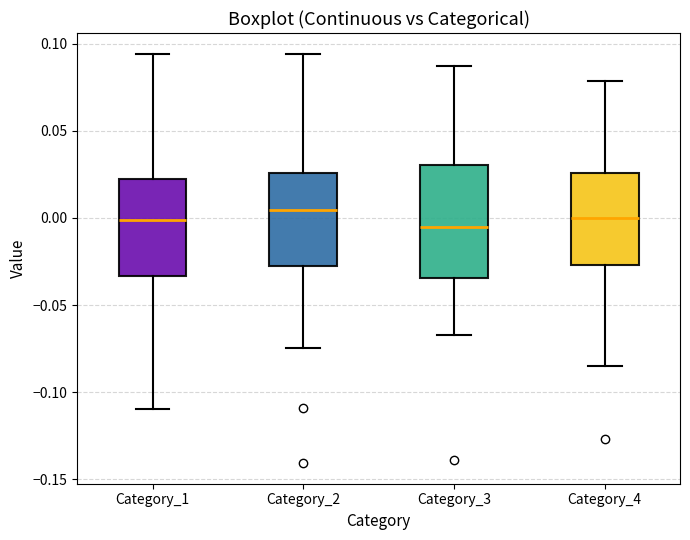

Which box's median line is the highest?

Category_2